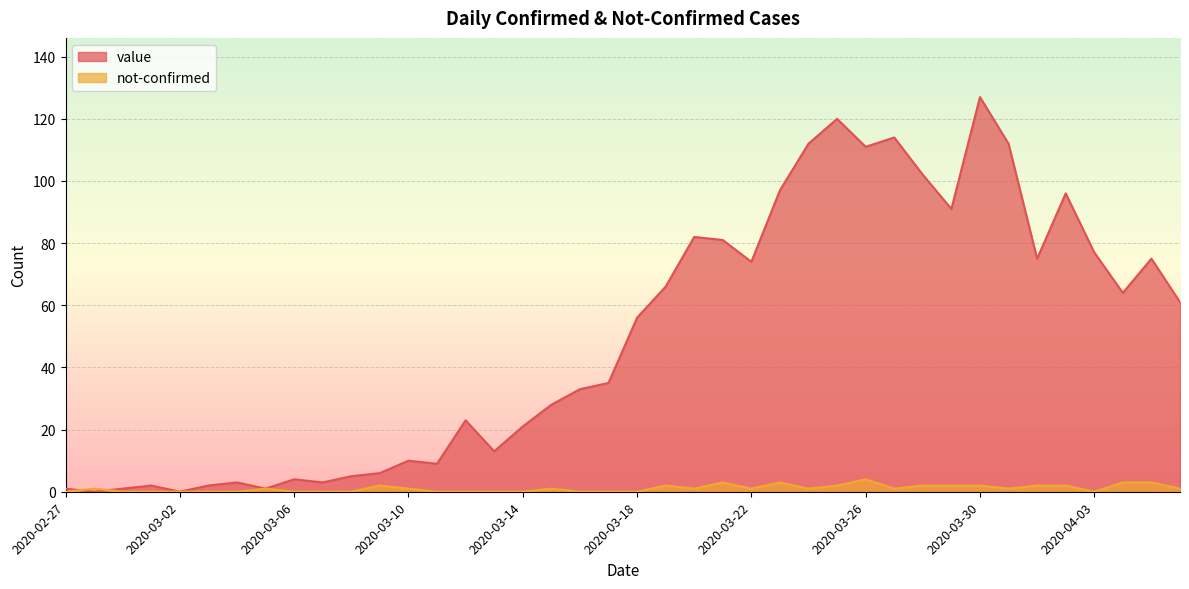

At which category is the sum across all series the highest?

2020-03-30